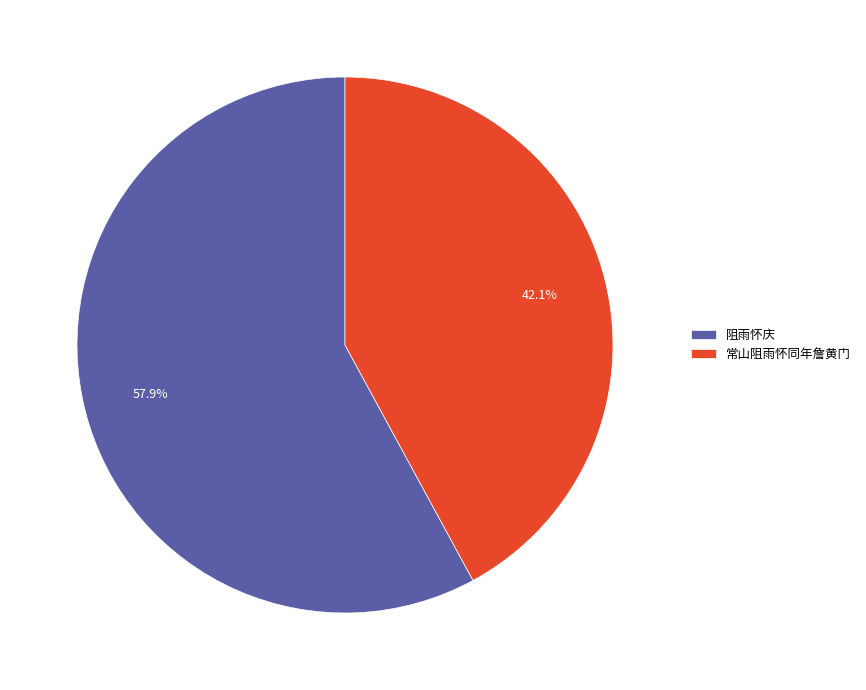

What is the majority slice?

阻雨怀庆